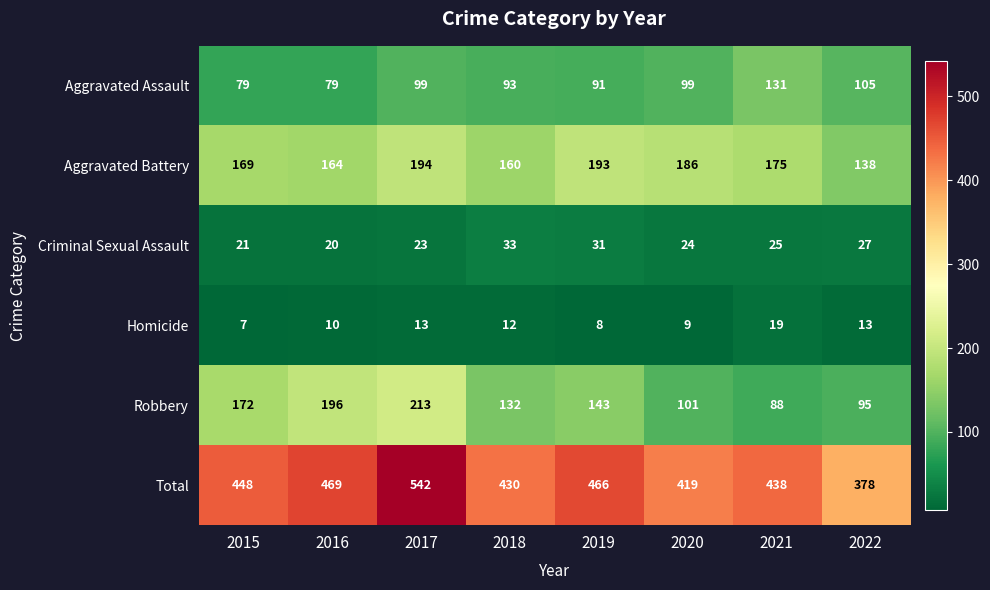

What is the total value across all series at 2019?

932